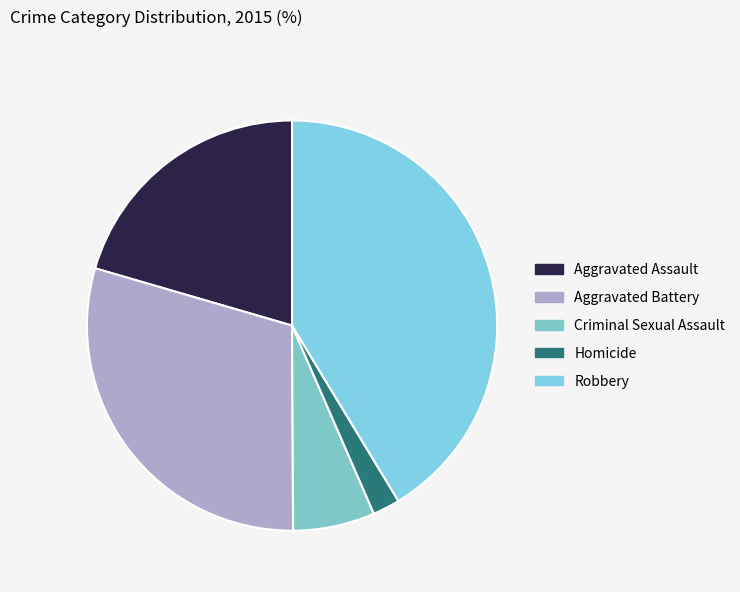

To the nearest percent, what portion does Aggravated Battery represent?

30%